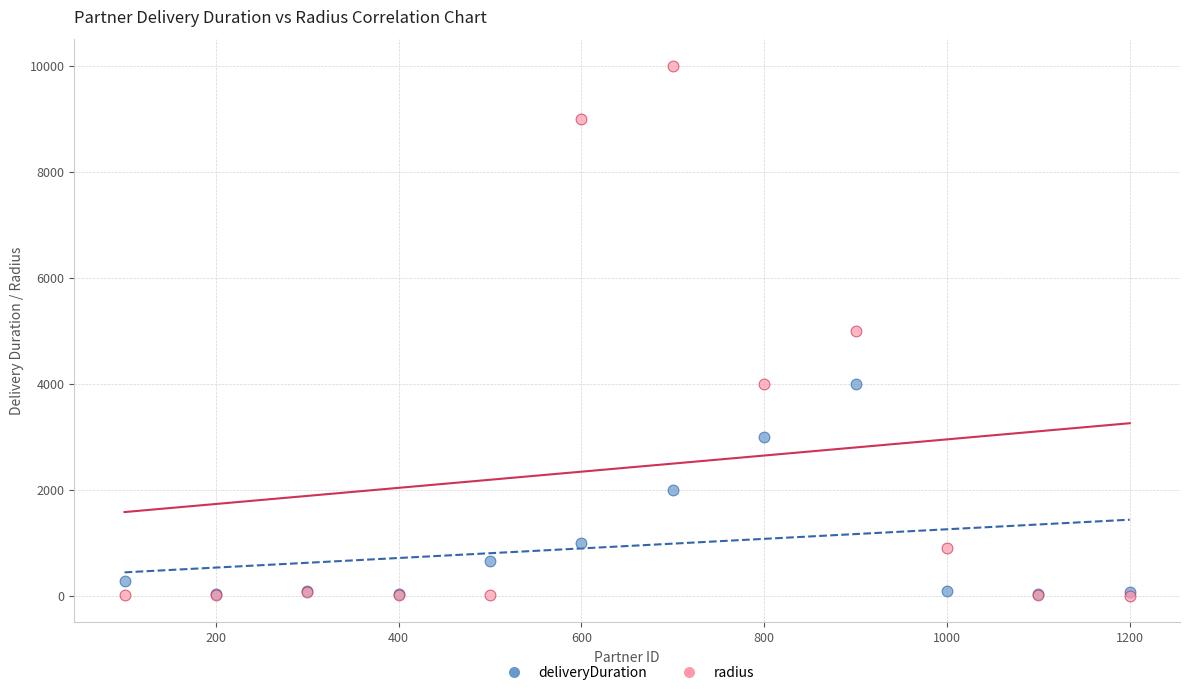

Which series has the largest Y range (max minus min)?

radius